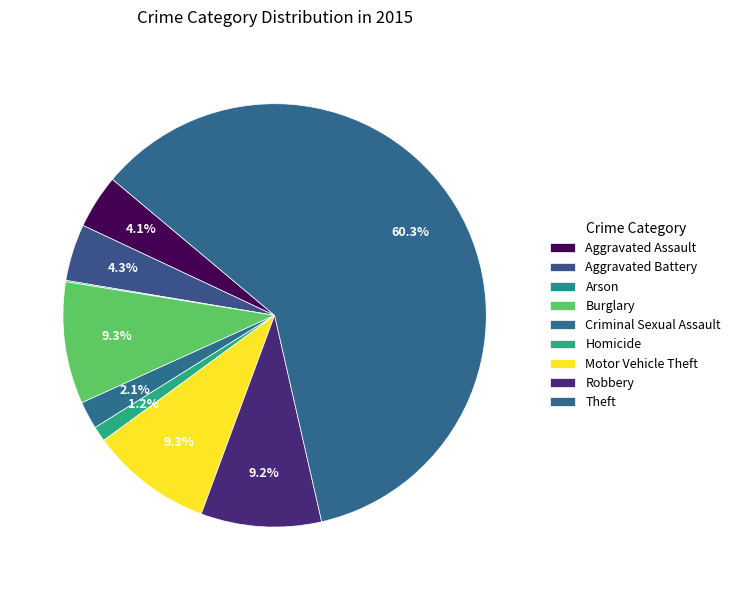

How many segments does this pie chart have?

9